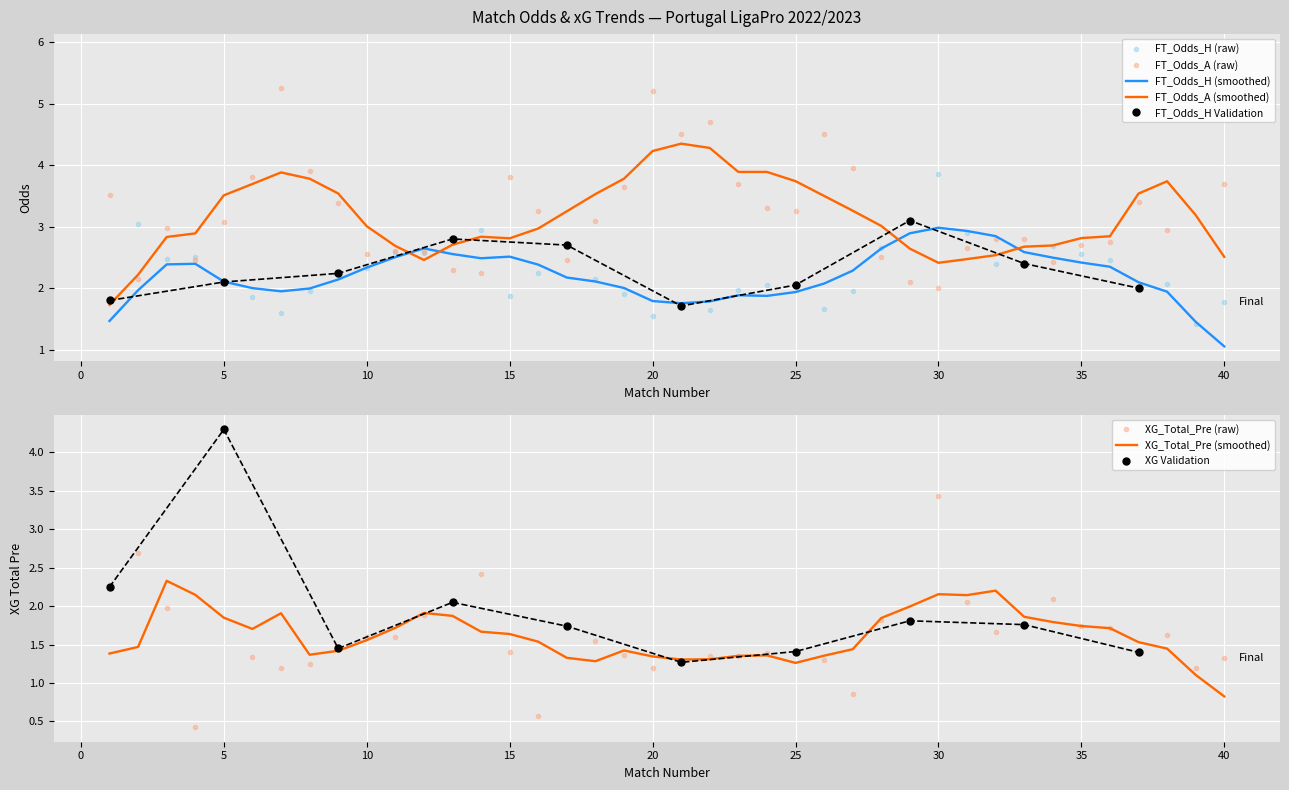

The value of FT_Odds_A at 29 is 2.1. True or false?

True